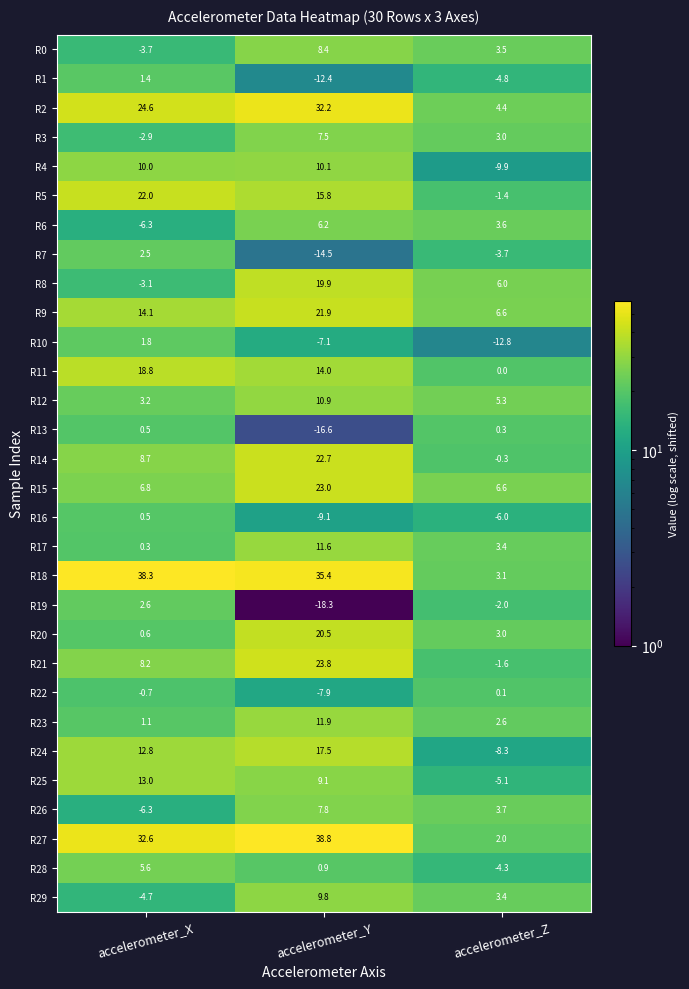

What is the minimum value shown in the chart?

-18.3